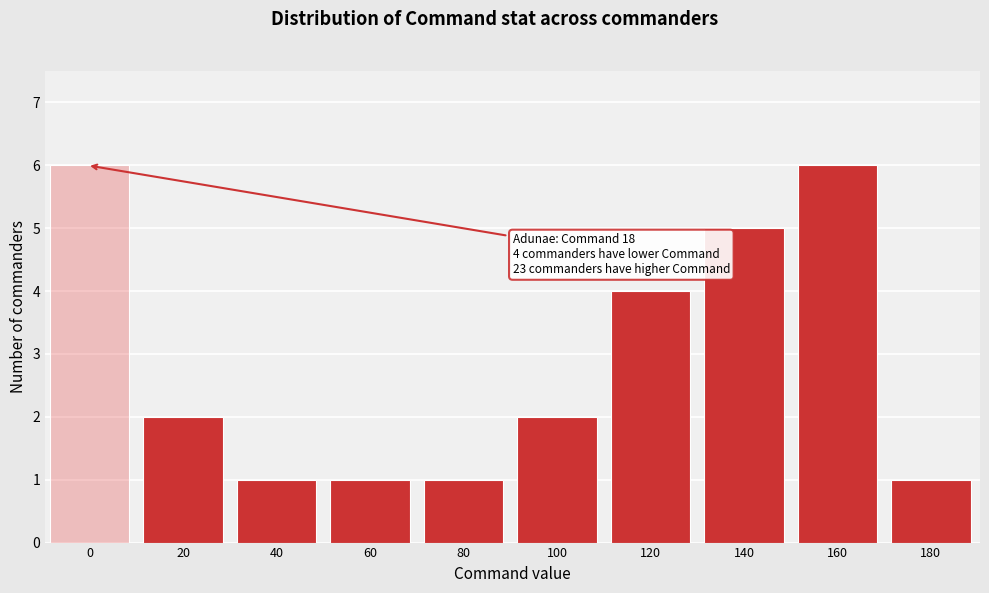

Reading left to right, extract all data points from this chart.

6	2	1	1	1	2	4	5	6	1